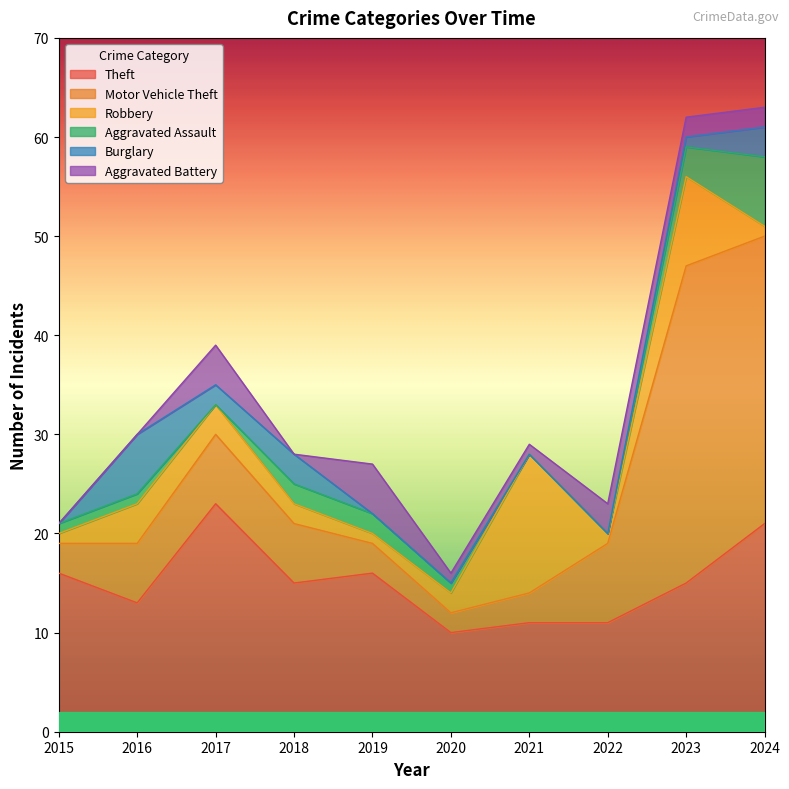

At which category does Theft reach its first local valley?

2016